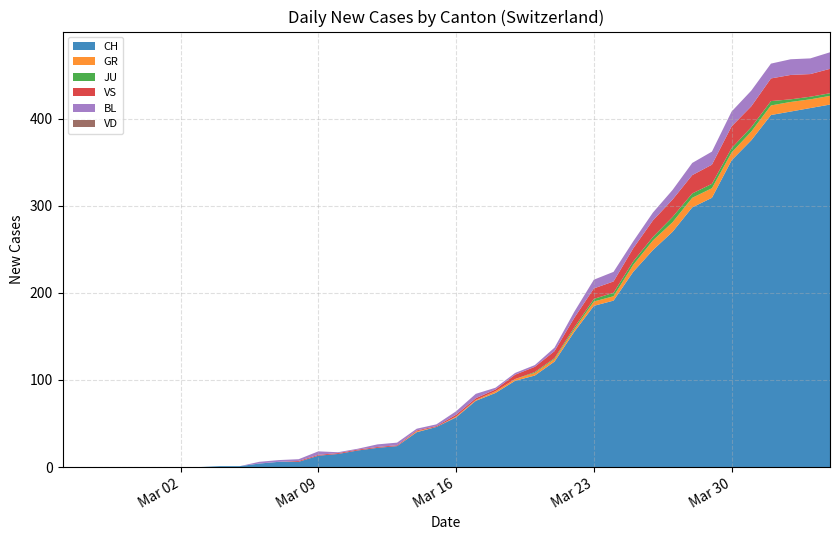

Reading left to right, transcribe all the data shown in this chart.

CH: 0=0	1=0	2=0	3=0	4=0	5=0	6=0	7=0	8=1	9=1	10=4	11=6	12=6	13=13	14=15	15=19	16=22	17=24	18=40	19=46	20=57	21=76	22=85	23=99	24=105	25=121	26=155	27=185	28=191	29=224	30=249	31=270	32=298	33=309	34=352	35=375	36=404	37=408	38=412	39=416
GR: 0=0	1=0	2=0	3=0	4=0	5=0	6=0	7=0	8=0	9=0	10=0	11=0	12=0	13=0	14=0	15=0	16=0	17=0	18=1	19=0	20=1	21=1	22=2	23=2	24=3	25=3	26=3	27=5	28=5	29=8	30=11	31=11	32=11	33=11	34=9	35=10	36=11	37=11	38=10	39=10
JU: 0=0	1=0	2=0	3=0	4=0	5=0	6=0	7=0	8=0	9=0	10=0	11=0	12=0	13=0	14=0	15=0	16=0	17=0	18=0	19=0	20=0	21=0	22=0	23=0	24=1	25=1	26=2	27=3	28=4	29=4	30=4	31=6	32=5	33=5	34=5	35=5	36=5	37=3	38=3	39=3
VS: 0=0	1=0	2=0	3=0	4=0	5=0	6=0	7=0	8=0	9=0	10=0	11=0	12=1	13=1	14=1	15=1	16=1	17=1	18=1	19=1	20=2	21=2	22=2	23=5	24=6	25=8	26=11	27=12	28=13	29=15	30=19	31=20	32=21	33=22	34=25	35=24	36=26	37=28	38=26	39=28
BL: 0=0	1=0	2=0	3=0	4=0	5=0	6=0	7=0	8=0	9=0	10=2	11=2	12=2	13=4	14=1	15=1	16=3	17=3	18=2	19=2	20=4	21=5	22=2	23=2	24=2	25=4	26=7	27=10	28=11	29=8	30=9	31=11	32=14	33=15	34=17	35=18	36=17	37=18	38=18	39=19
VD: 0=0	1=0	2=0	3=0	4=0	5=0	6=0	7=0	8=0	9=0	10=0	11=0	12=0	13=0	14=0	15=0	16=0	17=0	18=0	19=0	20=0	21=0	22=0	23=0	24=0	25=0	26=0	27=0	28=0	29=0	30=0	31=0	32=0	33=0	34=0	35=0	36=0	37=0	38=0	39=0